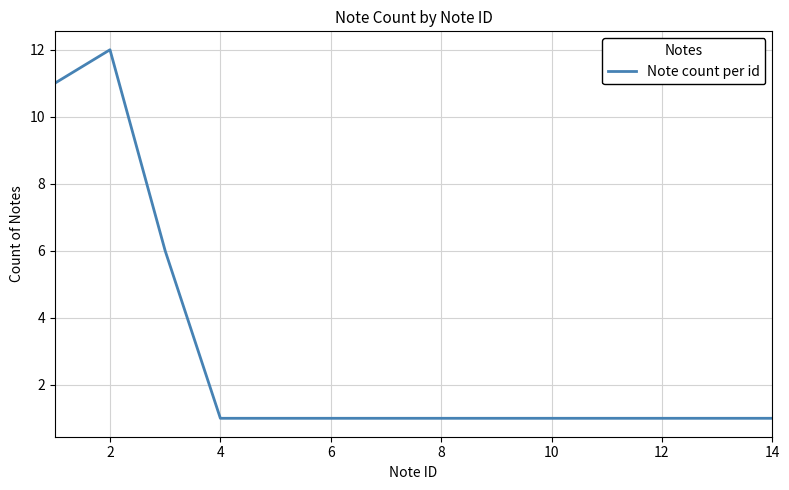

Does the chart have visible grid lines?

Yes